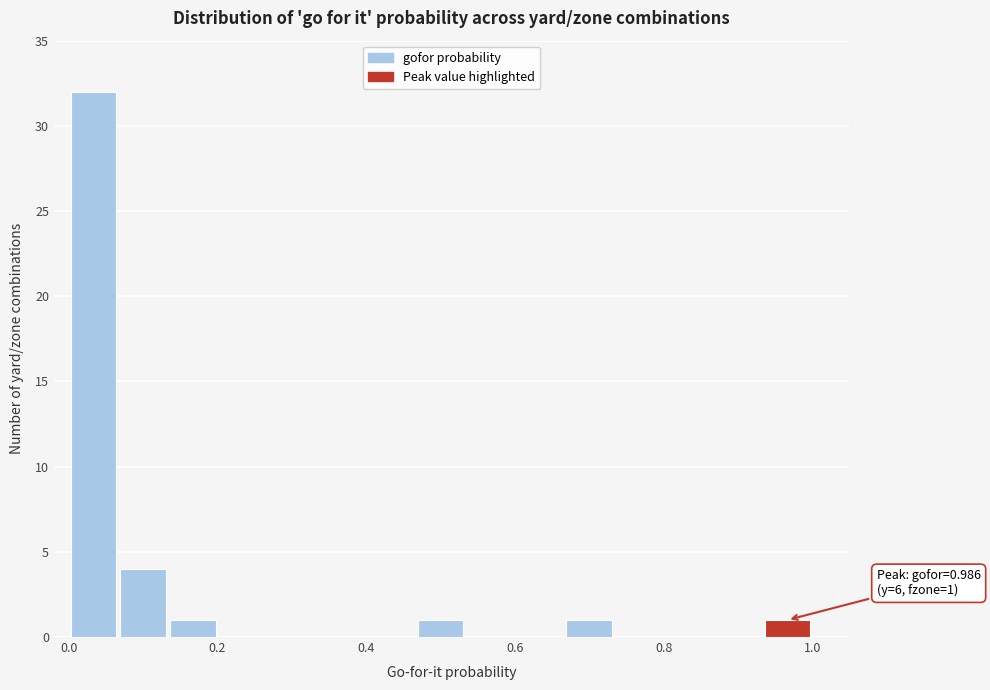

Around what value on the x-axis is the tallest bar? Give the approximate position of its centre, as read against the axis.

0.04